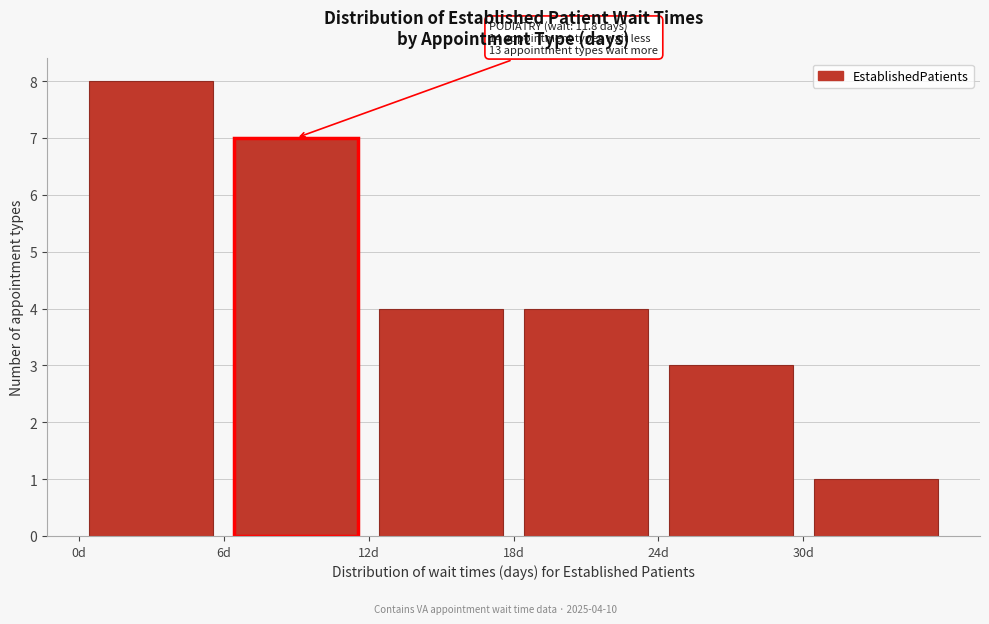

Which range on the x-axis has the tallest bar?

0 to 6